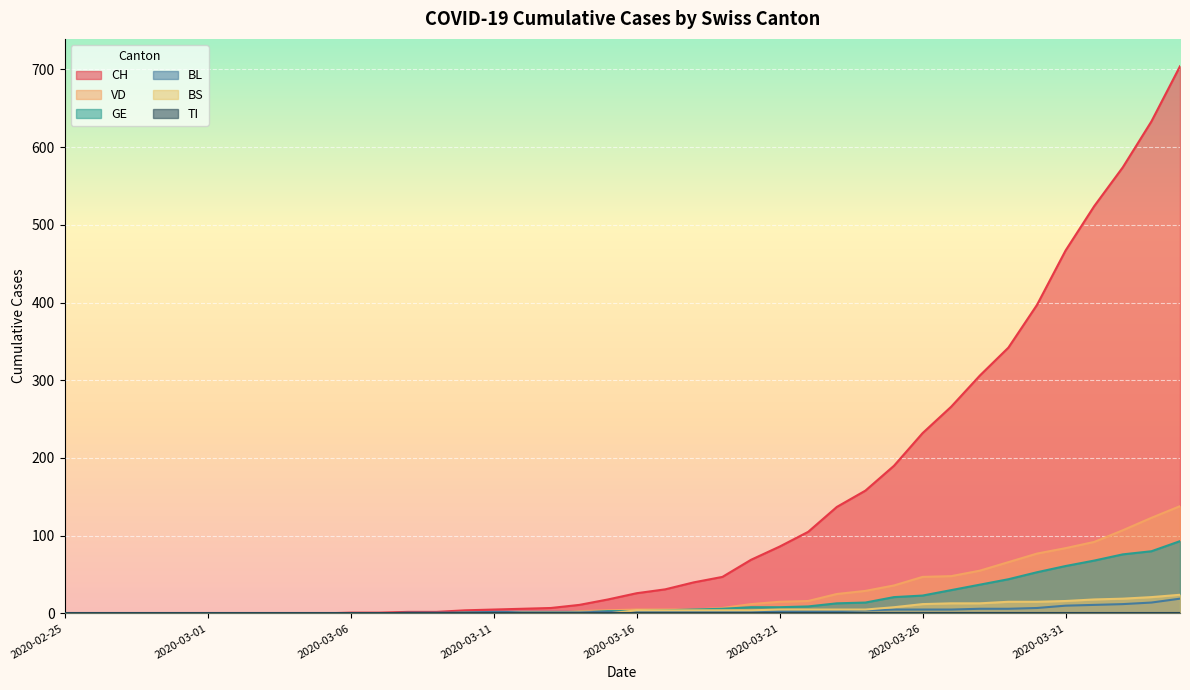

What value does the VD series have at 2020-03-26?

47